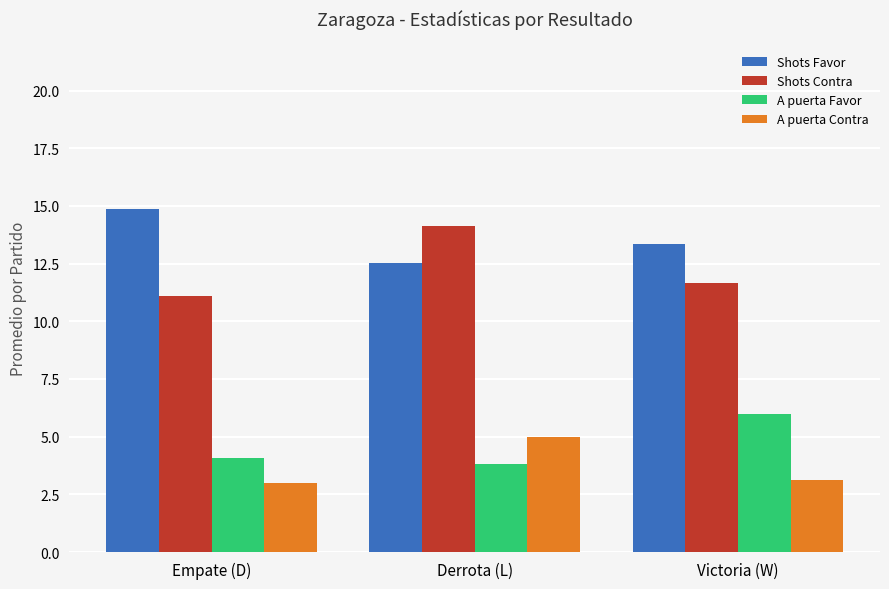

Reading left to right, what are all the values shown in this chart?

Shots Favor: 14.8	12.5	13.3
Shots Contra: 11.1	14.1	11.7
A puerta Favor: 4.1	3.8	6.0
A puerta Contra: 3.0	5.0	3.1